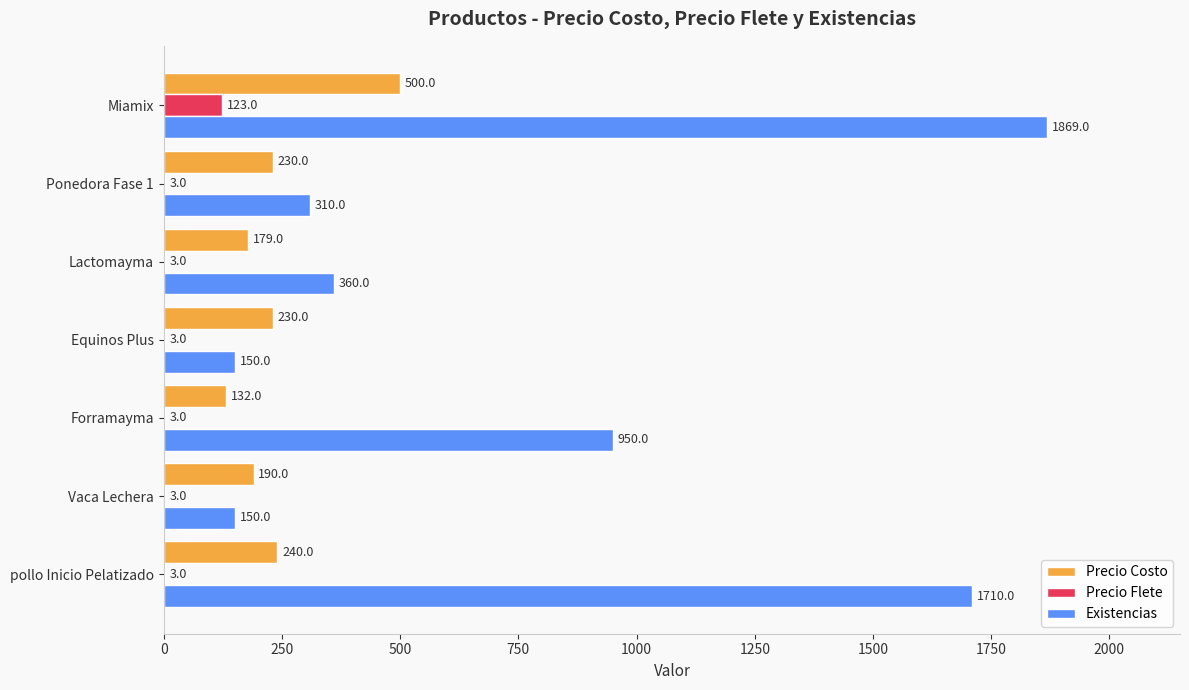

What is the total value across all series at Miamix?

2492